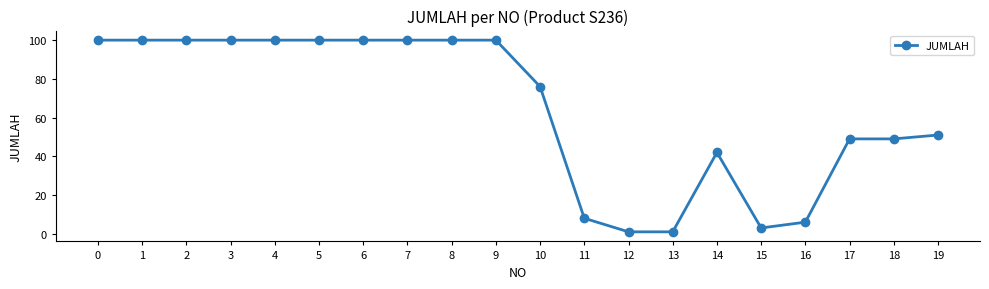

The chart shows a value of 145 at 5. True or false?

False